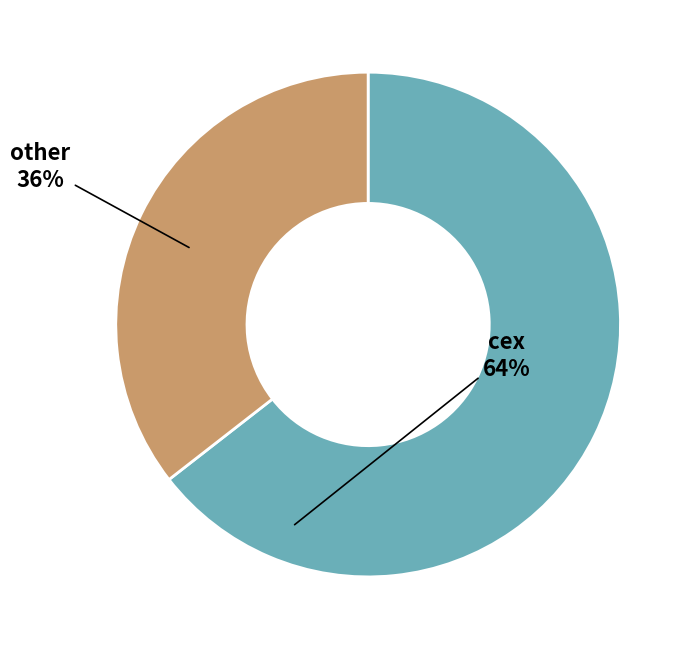

What is the smallest slice in the pie chart?

other